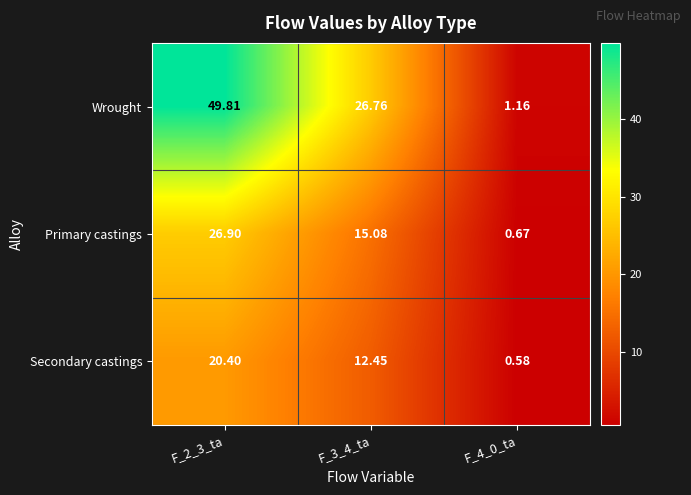

At F_4_0_ta, list the series in order from largest to smallest.

Wrought, Primary castings, Secondary castings